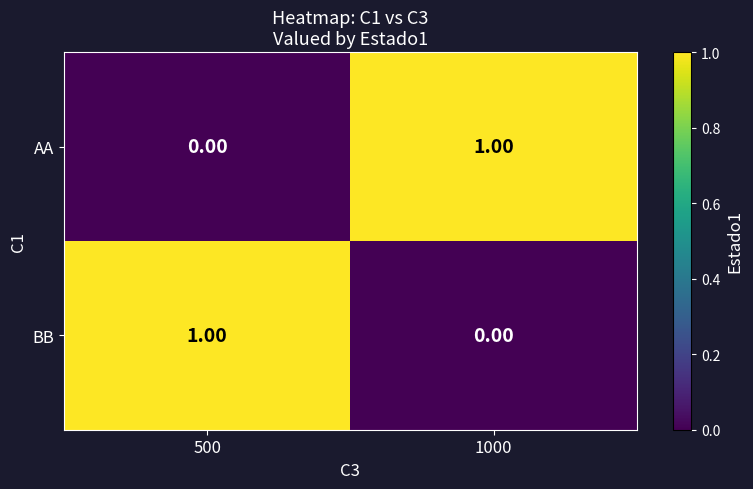

How many data points does each series have?

2